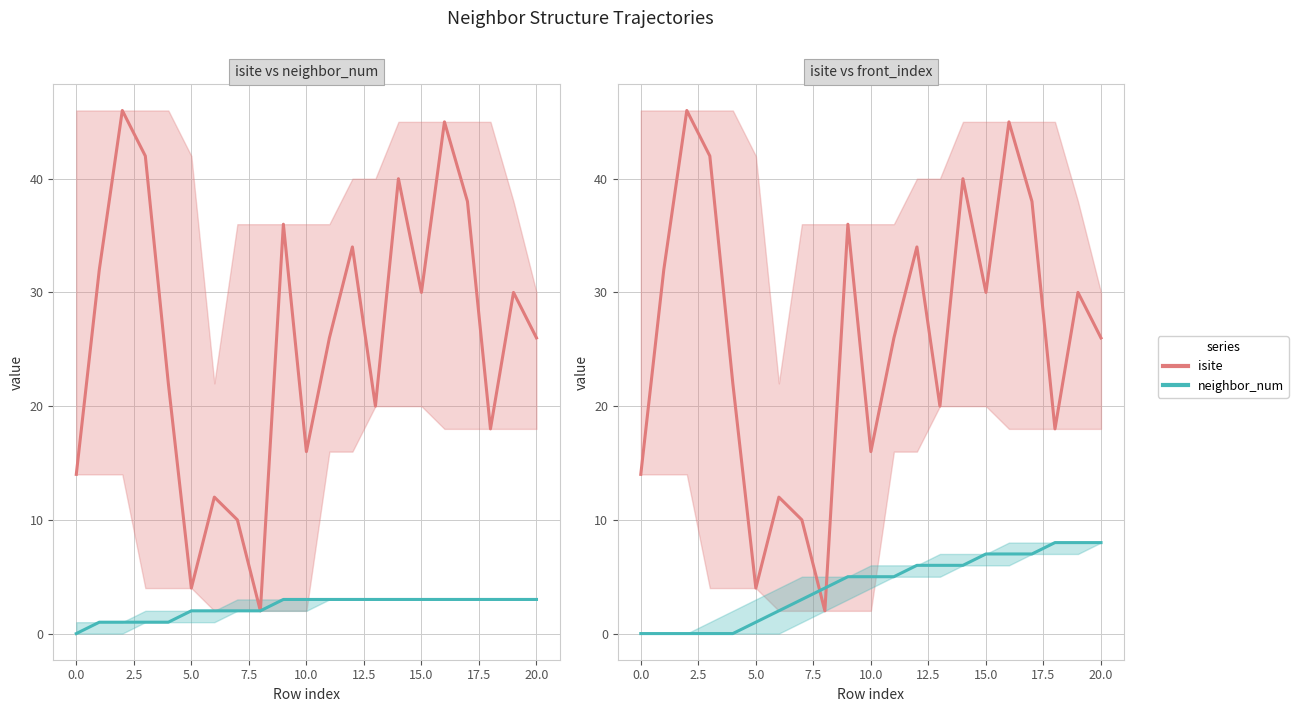

Does the chart have visible grid lines?

Yes